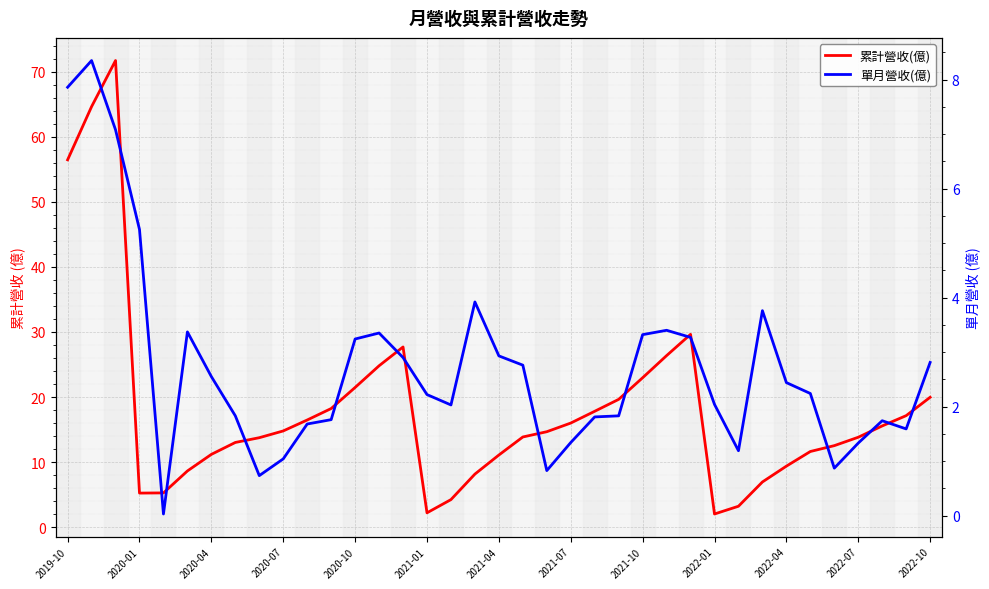

True or false: 單月營收(億) and 累計營收(億) intersect in this chart.

False